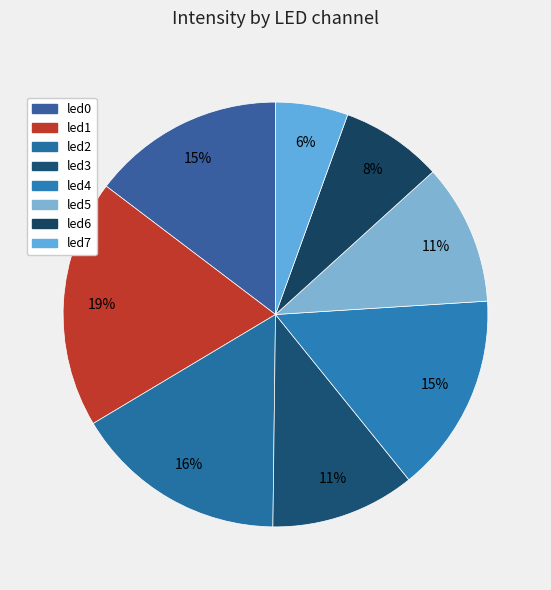

What percentage is the led6 slice, to the nearest percent?

8%